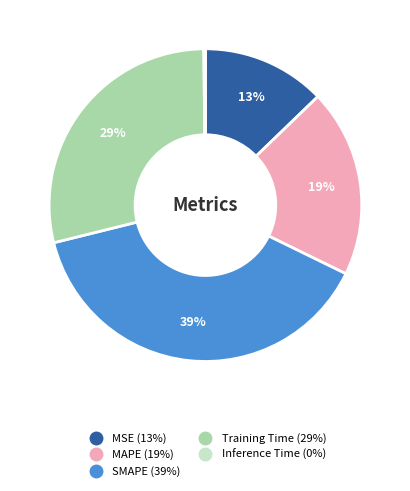

The SMAPE slice represents 39% of the pie. True or false?

True